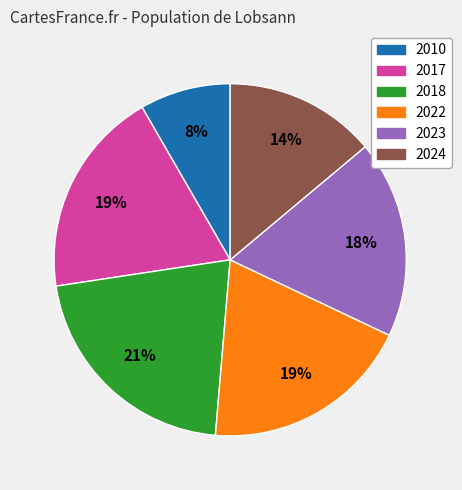

What is the ratio of the value at 2022 to the value at 2017?

1.0